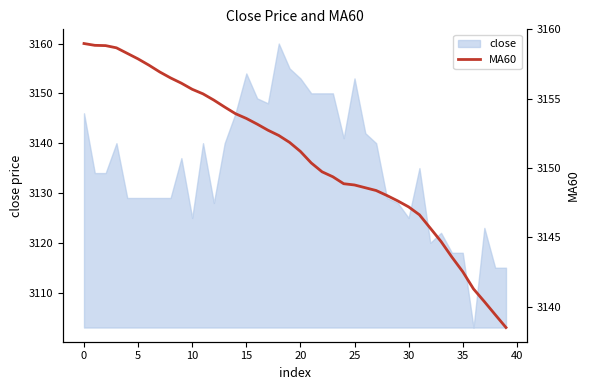

Read the value at 29.

3147.6